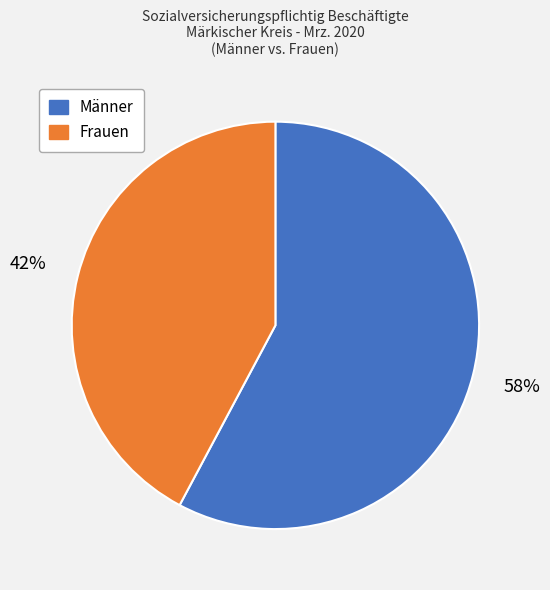

True or false: Männer accounts for 52% of the total.

False